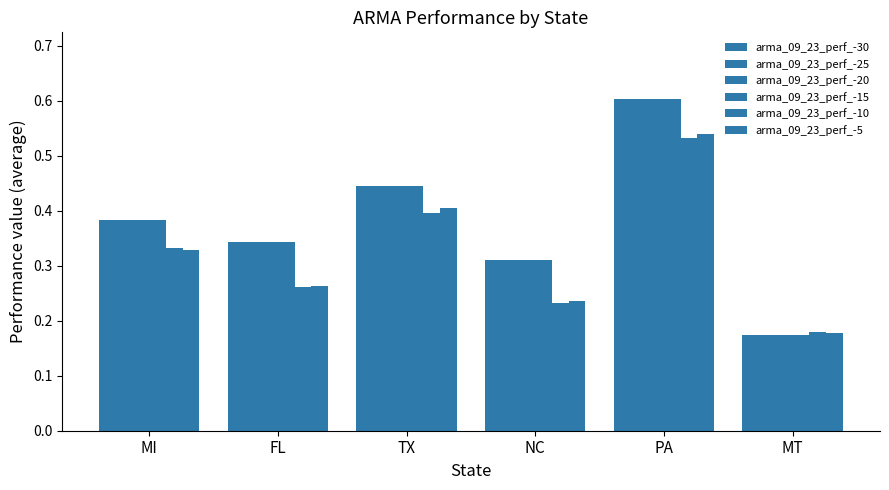

What is the sum of the arma_09_23_perf_-10 values at MI and NC?

0.6